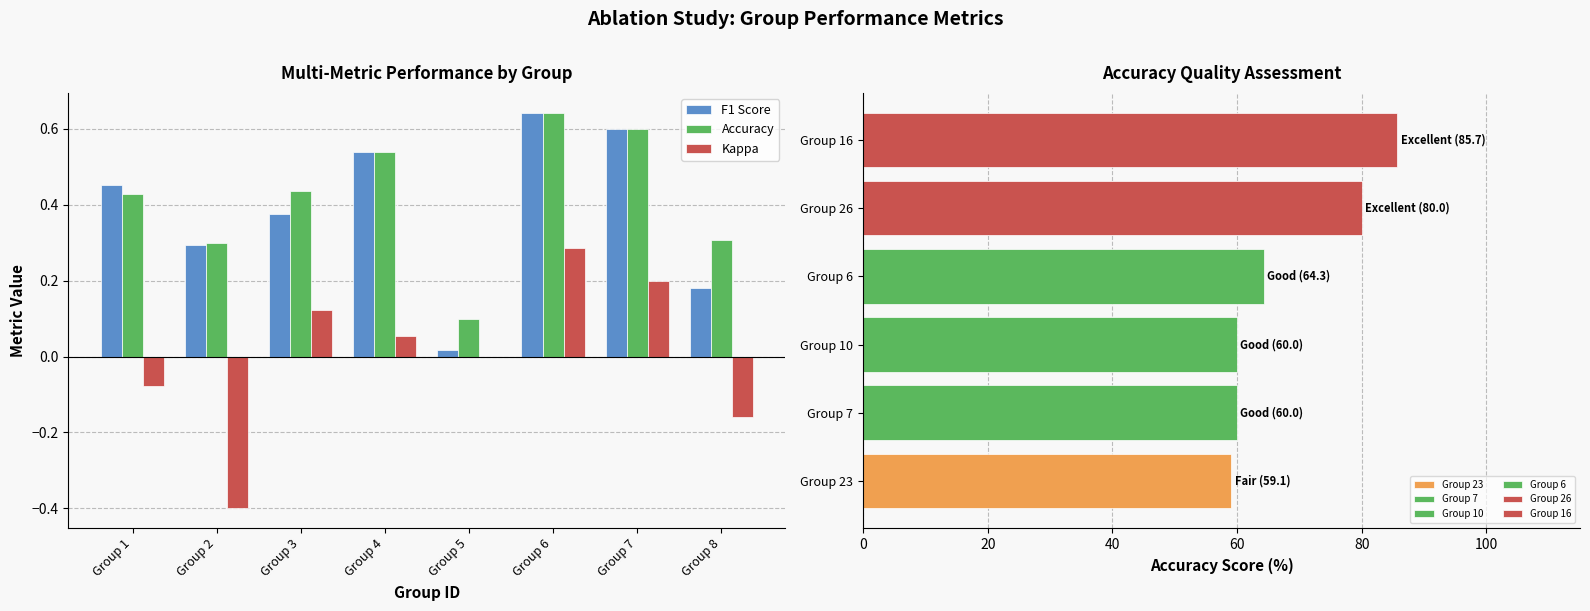

At how many categories does at least one series exceed 0?

8